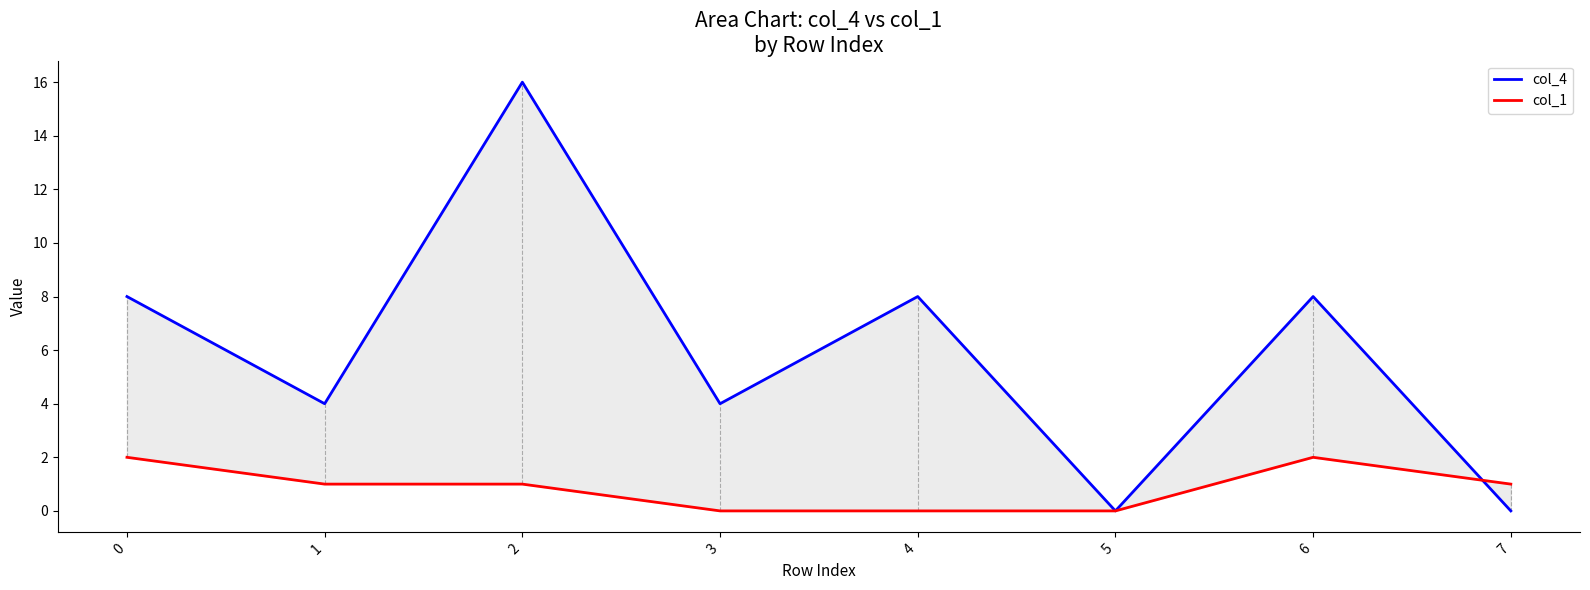

How many lines are shown in the chart?

2